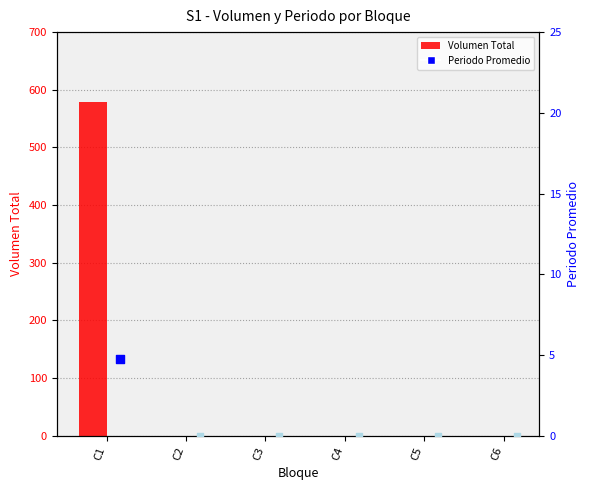

Which has a higher value, C5 or C4?

C5